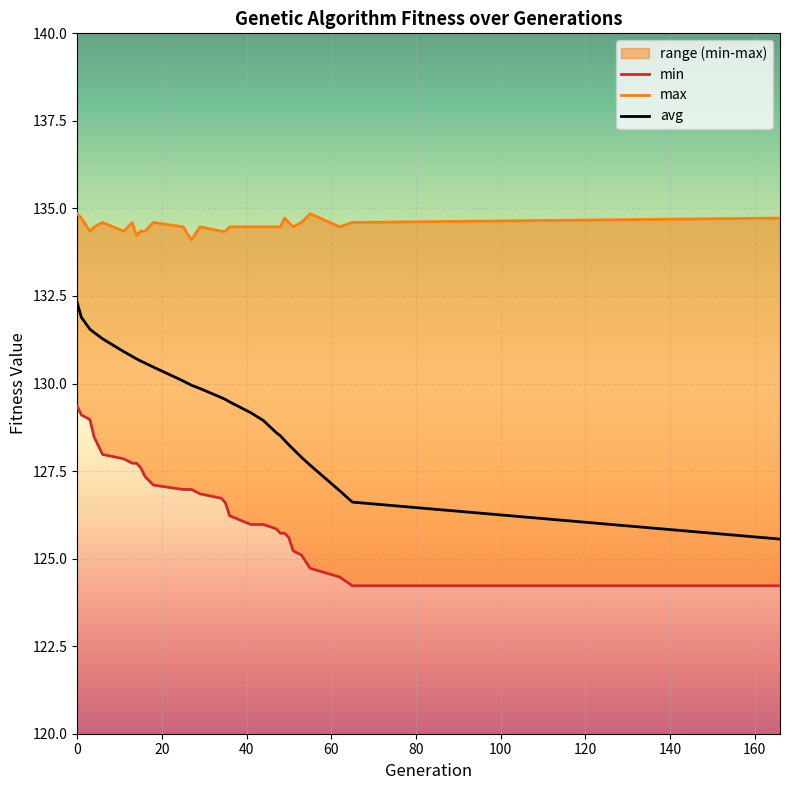

The avg series shows 83.7 at 16. True or false?

False